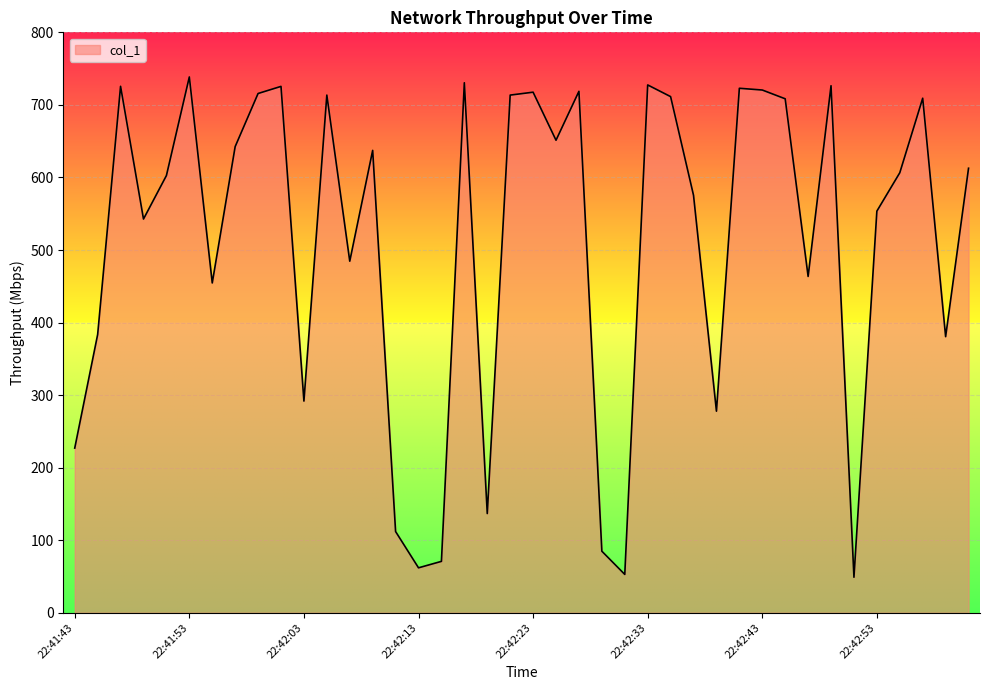

What is the difference between the maximum and minimum values?

689.5